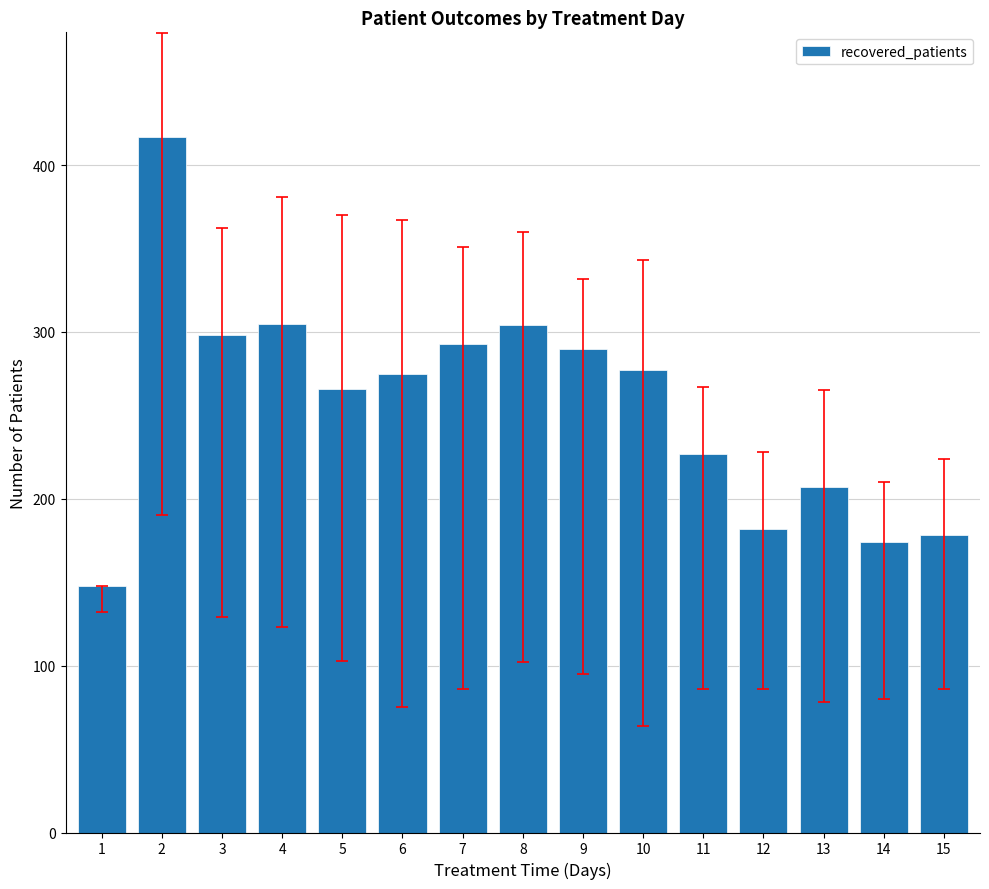

What is the maximum value shown in the chart?

417